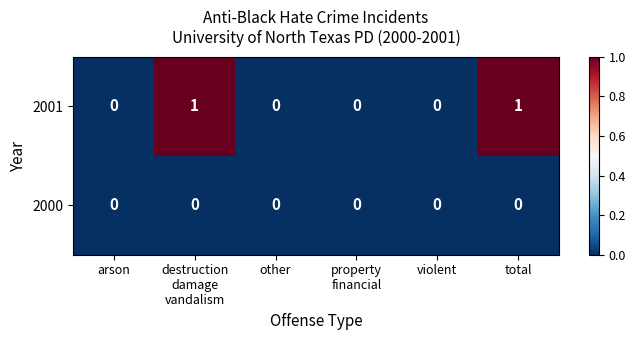

Rank the series by their maximum value, from lowest to highest.

2000, 2001